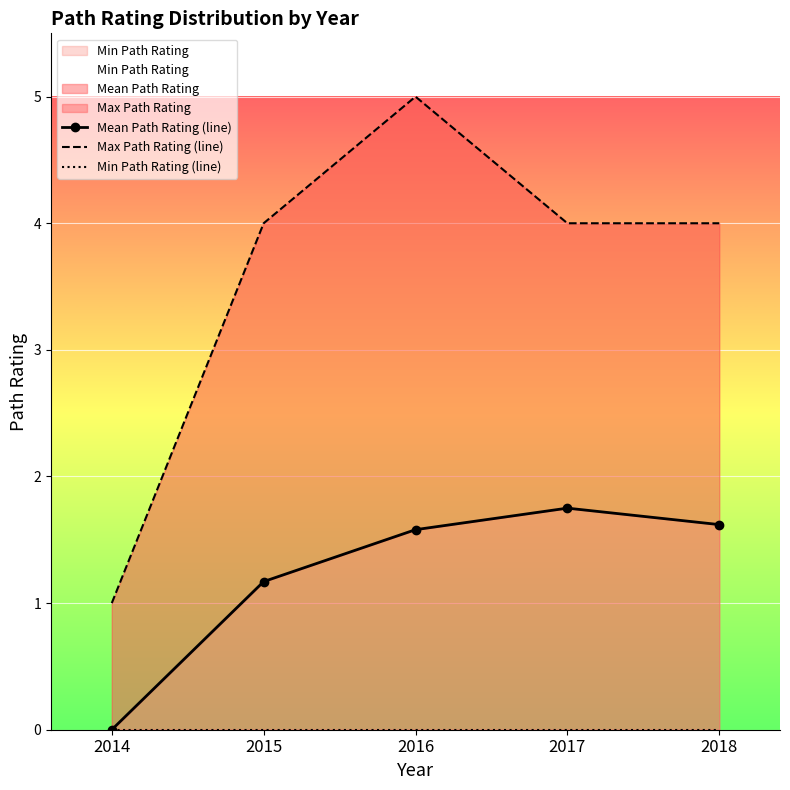

What is the value of the Mean Path Rating (line) point at the 2nd from the left?

1.2